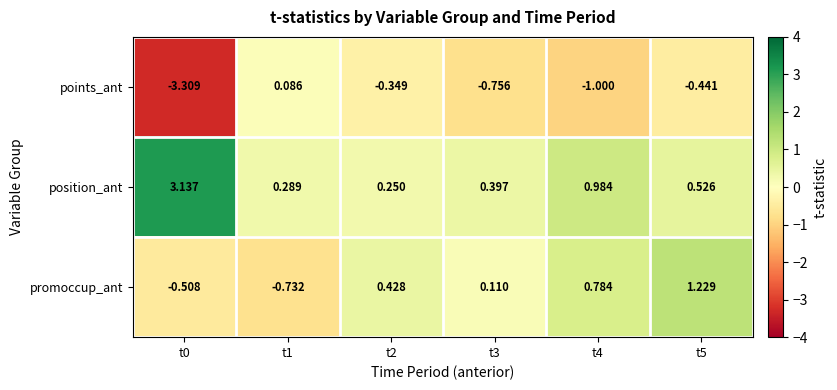

Count the number of categories in the chart.

6